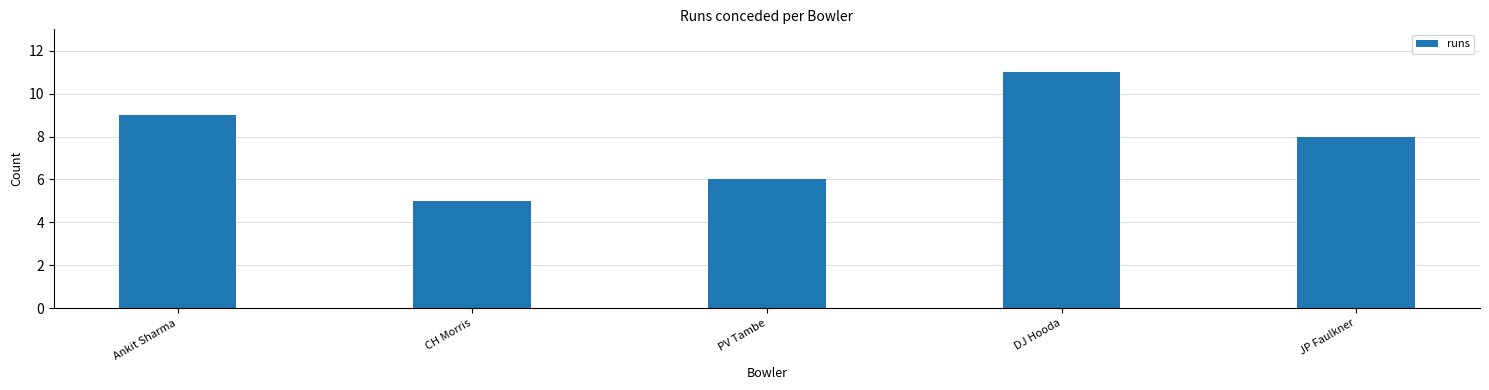

What is the difference between the values at JP Faulkner and DJ Hooda?

3